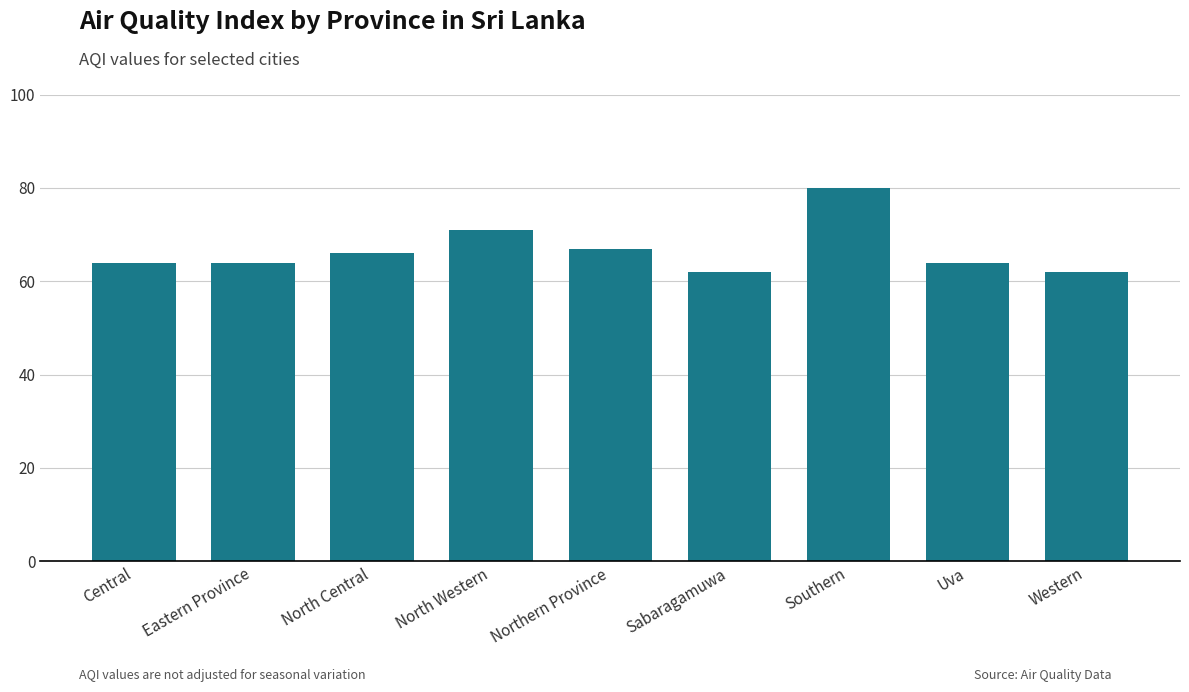

What is the greatest value displayed?

80